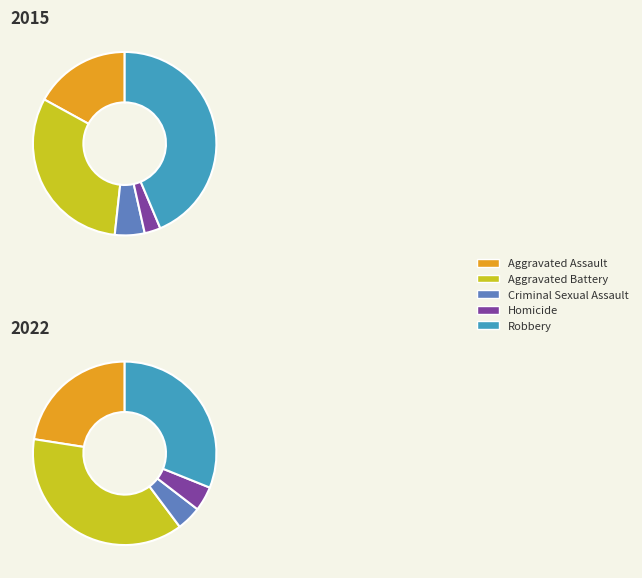

True or false: Criminal Sexual Assault accounts for 5% of the total.

True